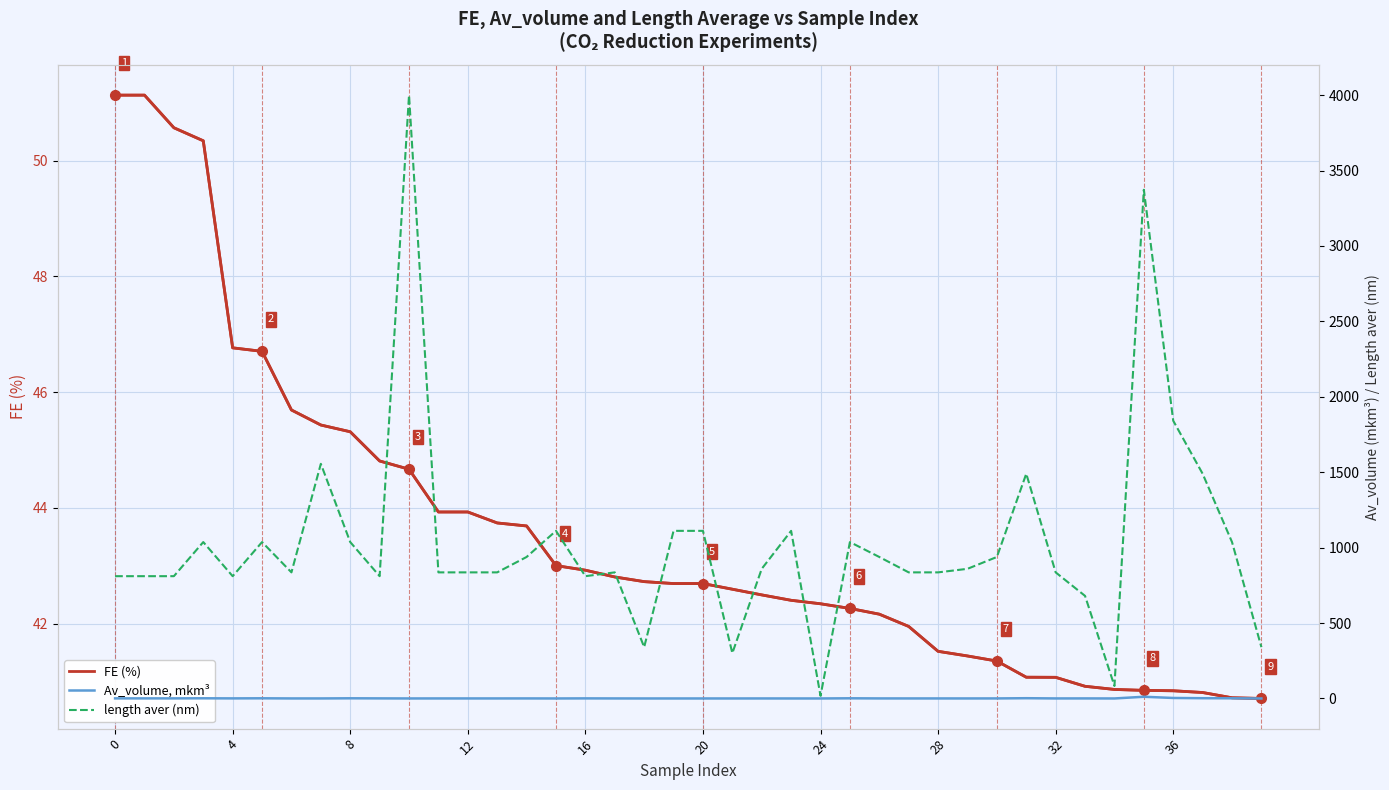

What is the sum of all length aver (nm) values?

41226.4